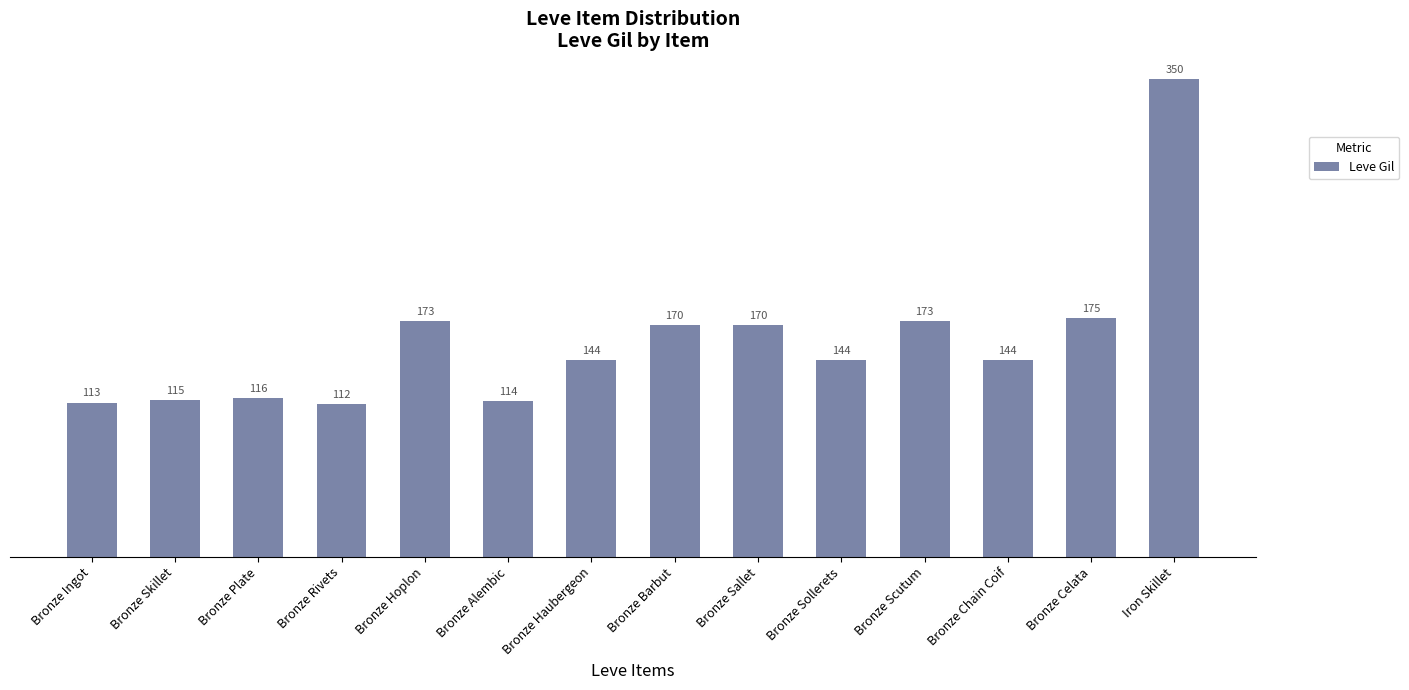

True or false: the data shows 265 at Bronze Hoplon.

False